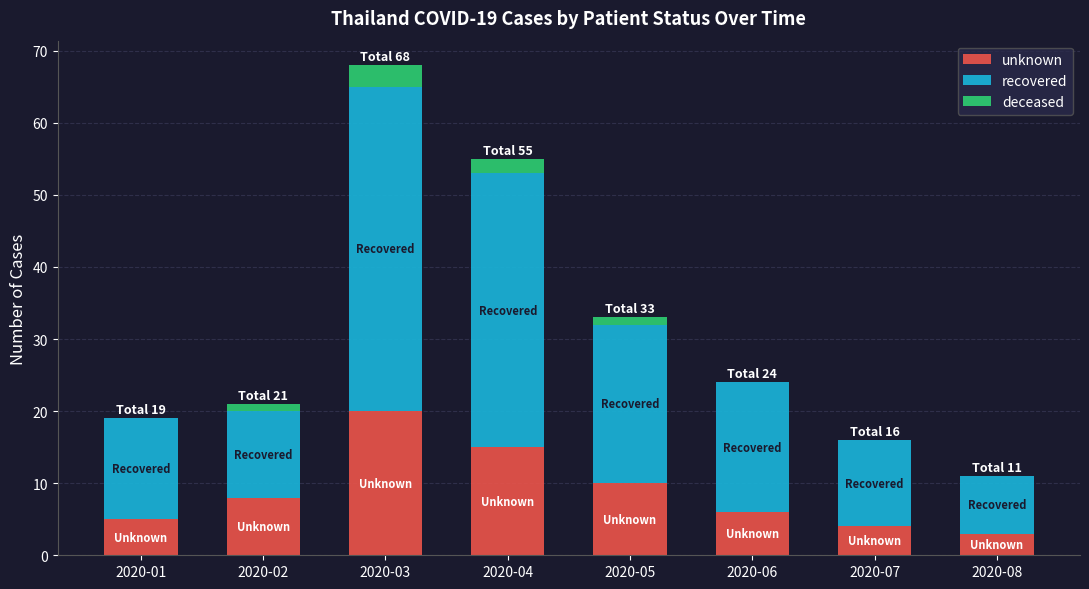

What is the total value across all series at 2020-06?

24